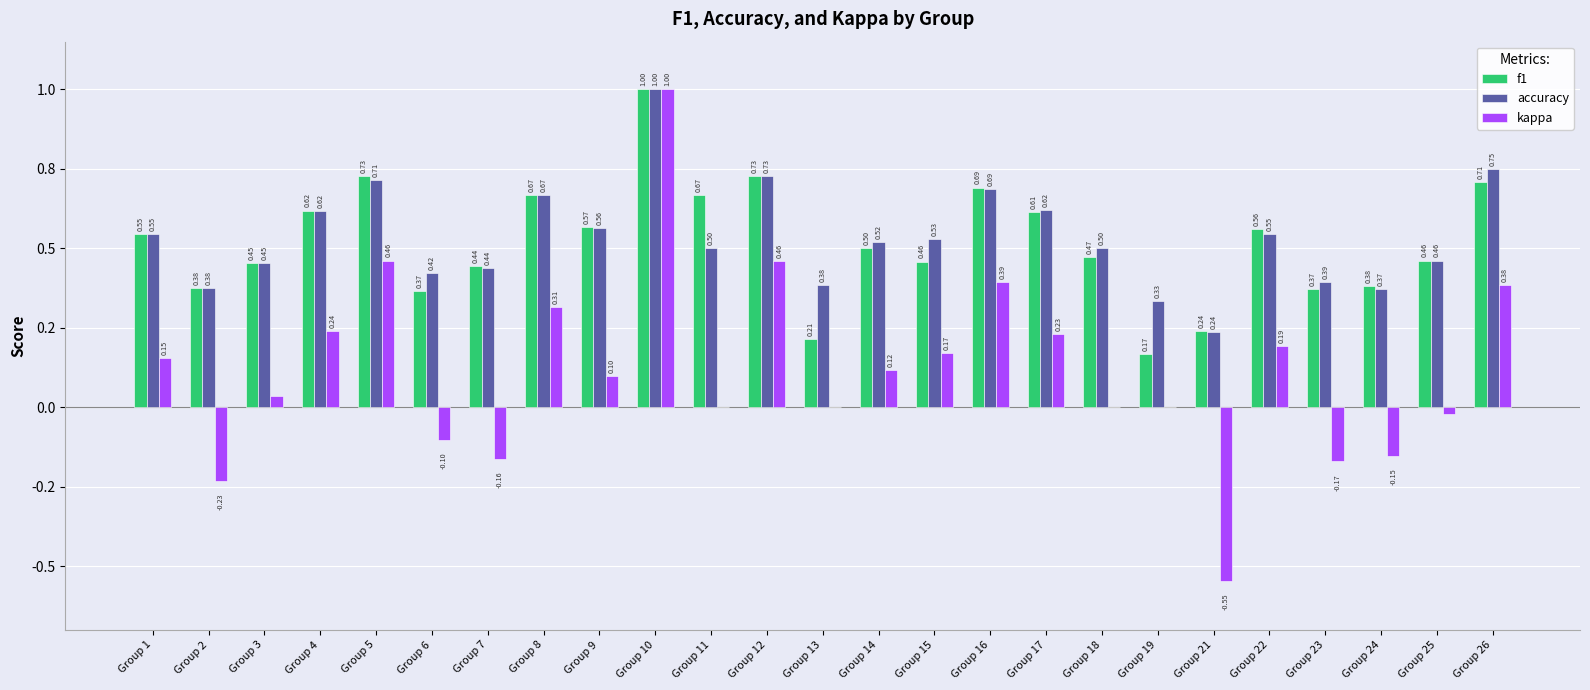

Are the bars grouped side by side (vs. stacked)?

Yes